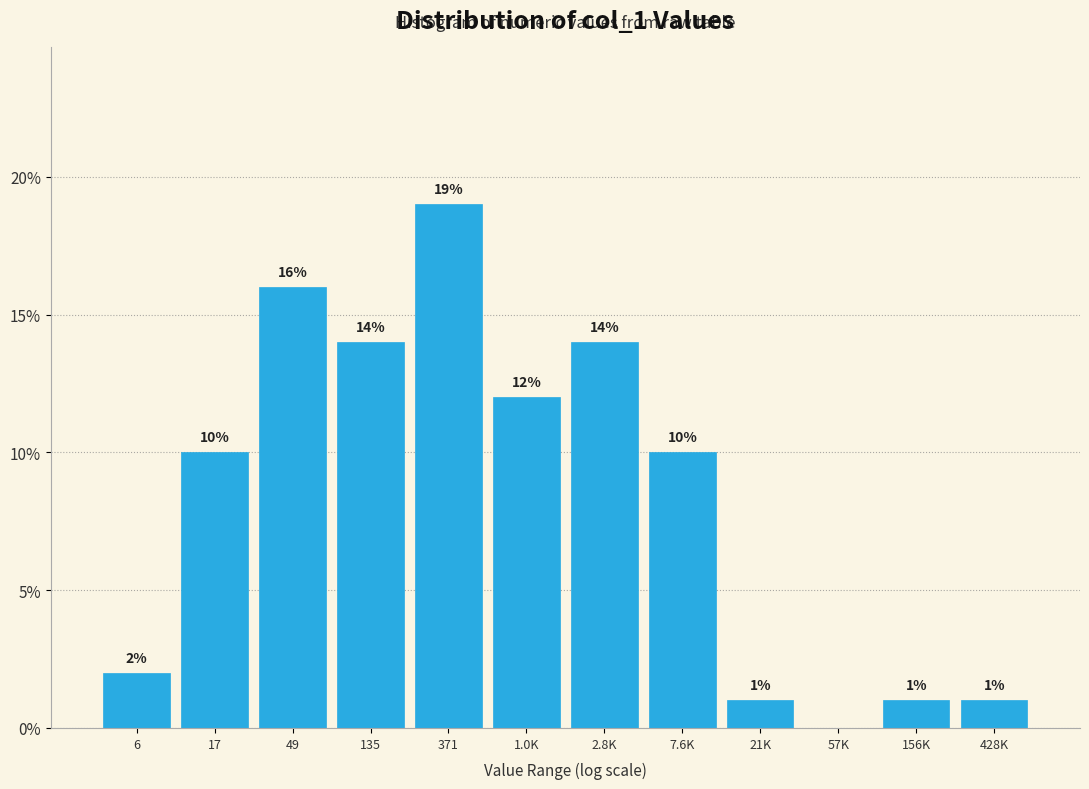

What is the change in value from 6 to 156K?

-1.0